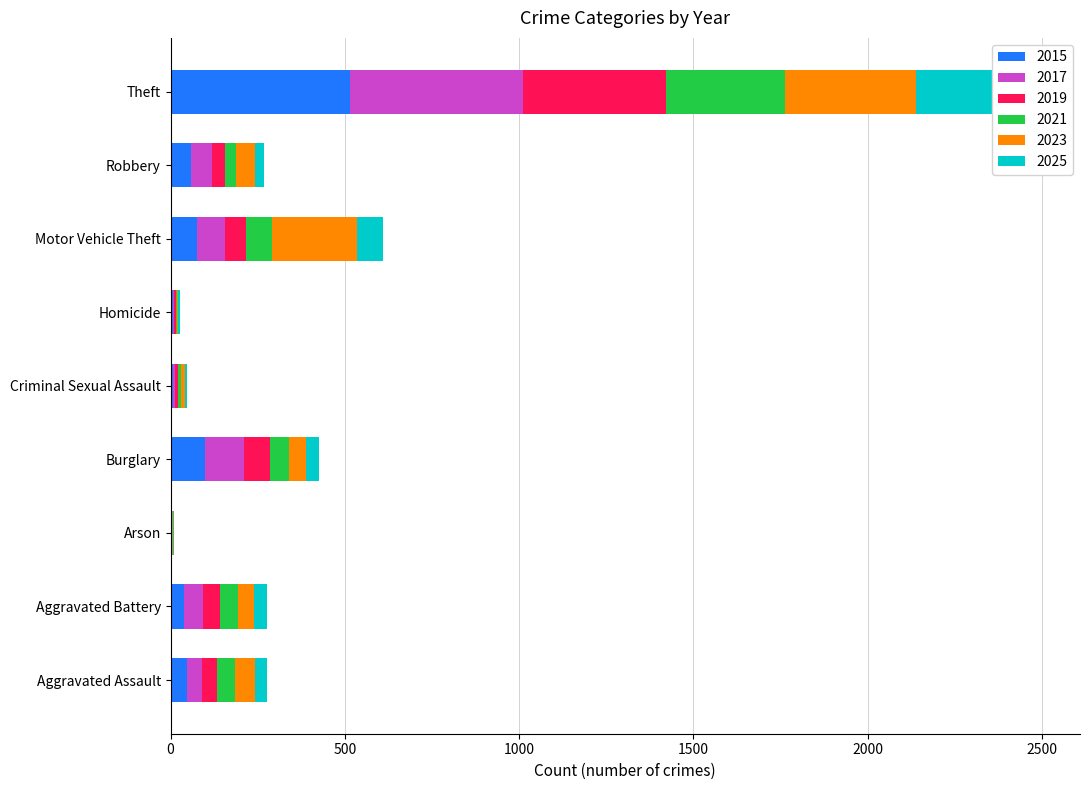

Is it true that 2021 equals 6 at Criminal Sexual Assault?

False